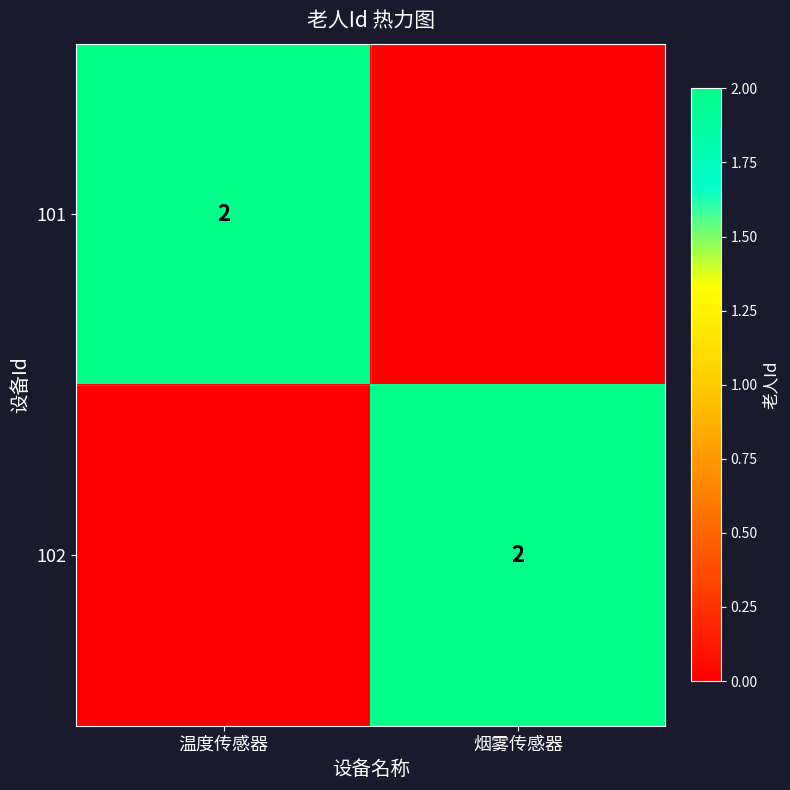

The value of 101 at 温度传感器 is 3. True or false?

False